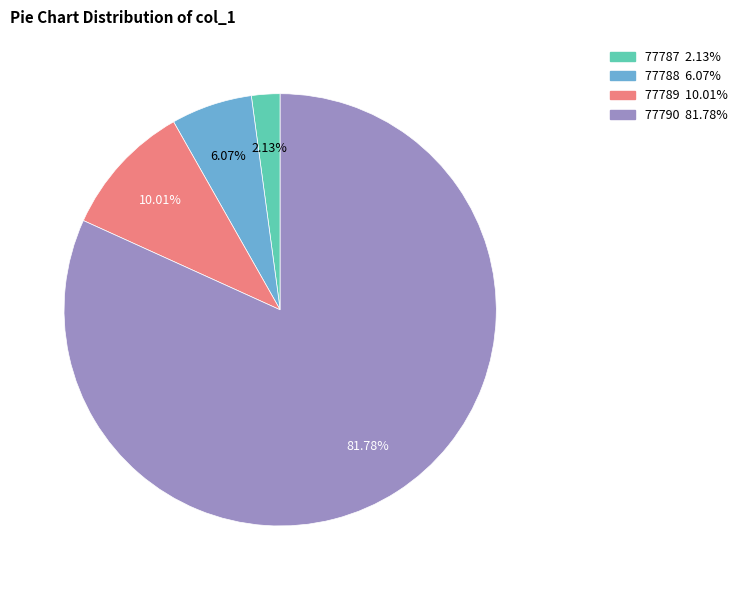

How much of the chart is everything except 77790?

18.2%